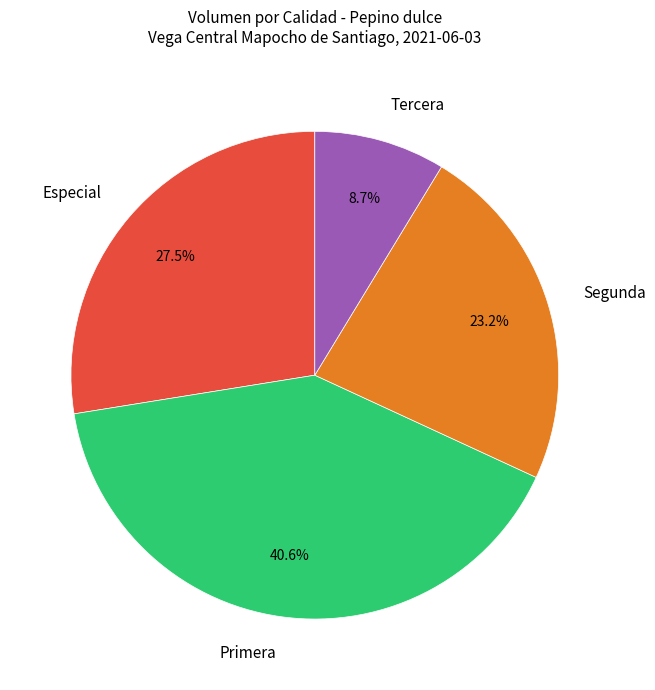

Rank the categories by value from highest to lowest.

Primera, Especial, Segunda, Tercera